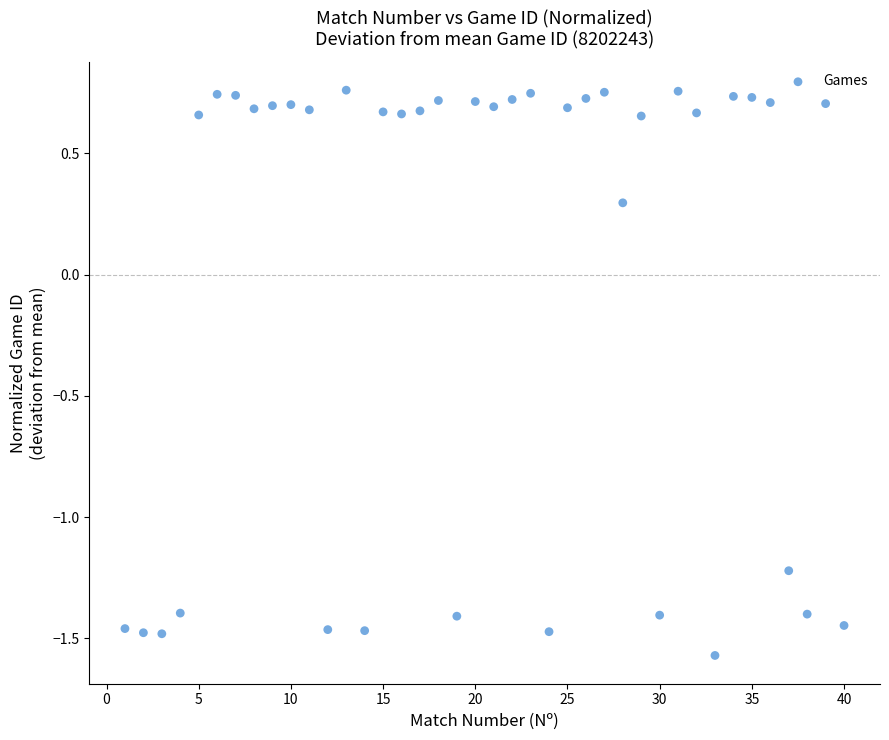

What Y value in the scatter plot is closest to 0?

0.3